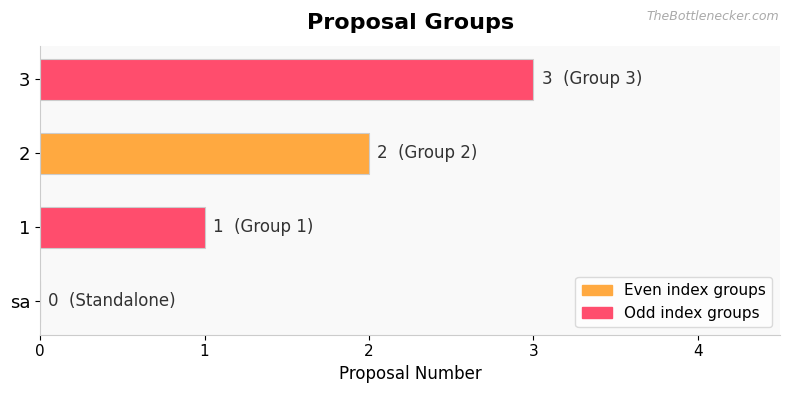

Approximately how many times larger is the value at 1 compared to 3?

0.3